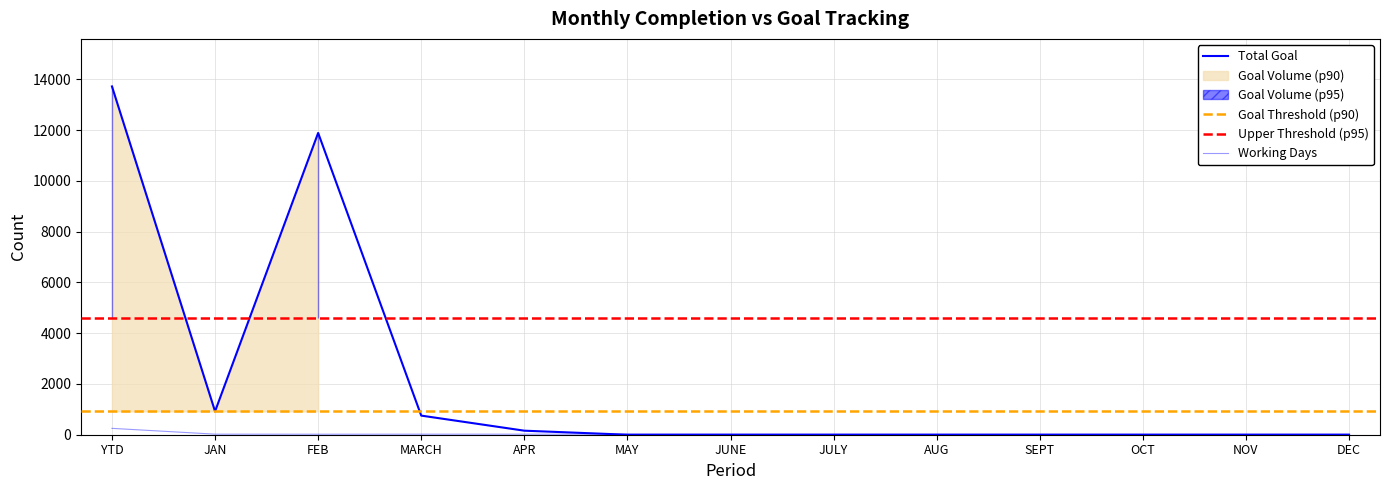

Where is the first local maximum for Total Goal?

FEB